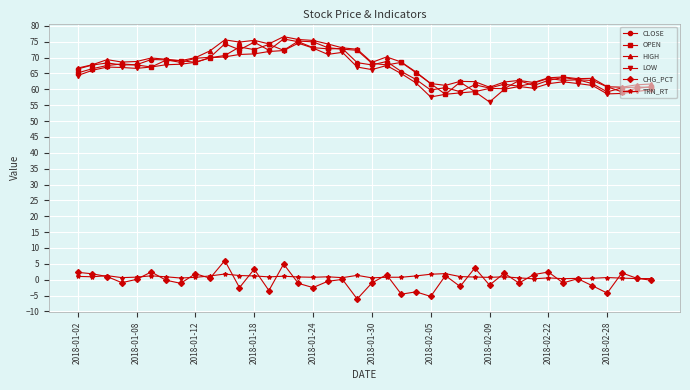

Count the number of data series in this chart.

6